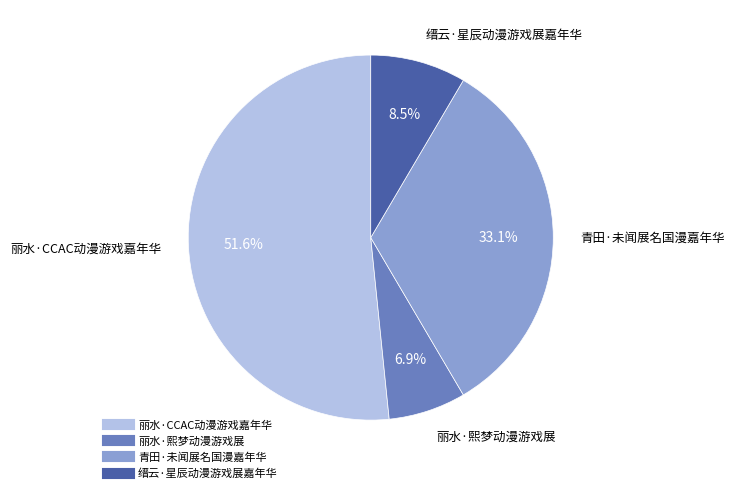

True or false: 丽水·CCAC动漫游戏嘉年华 accounts for 58% of the total.

False